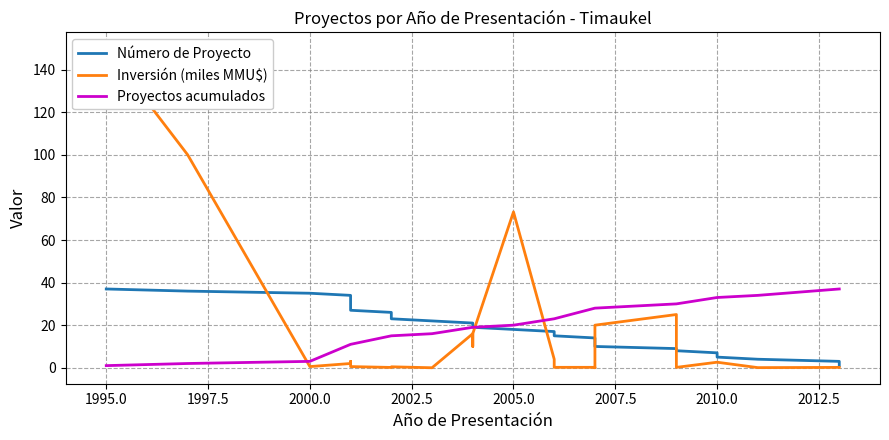

What is the average value of the Inversión (MMU$) series?

12.2